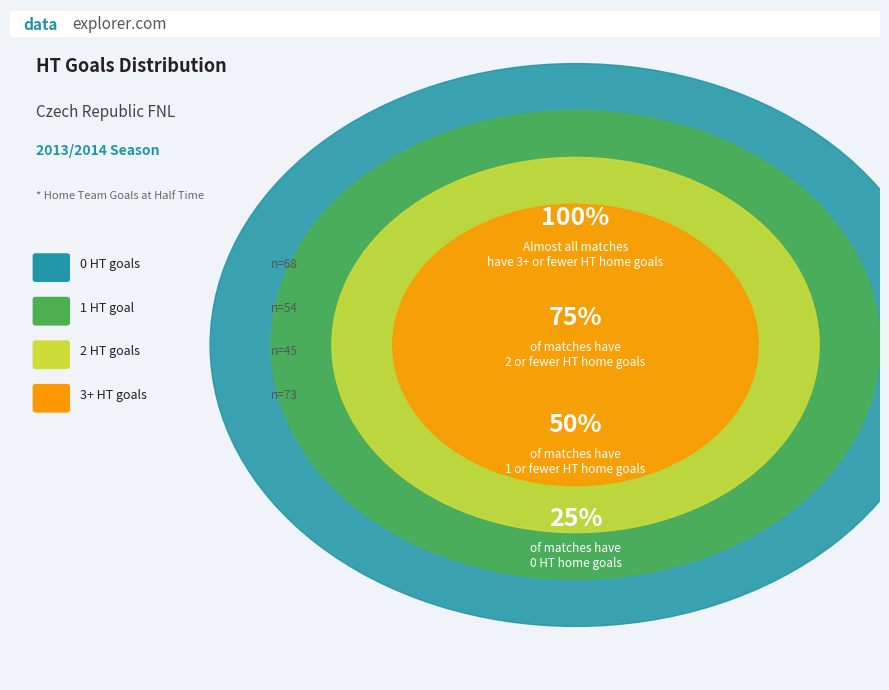

What is the change in value from 1 to 2?

-9